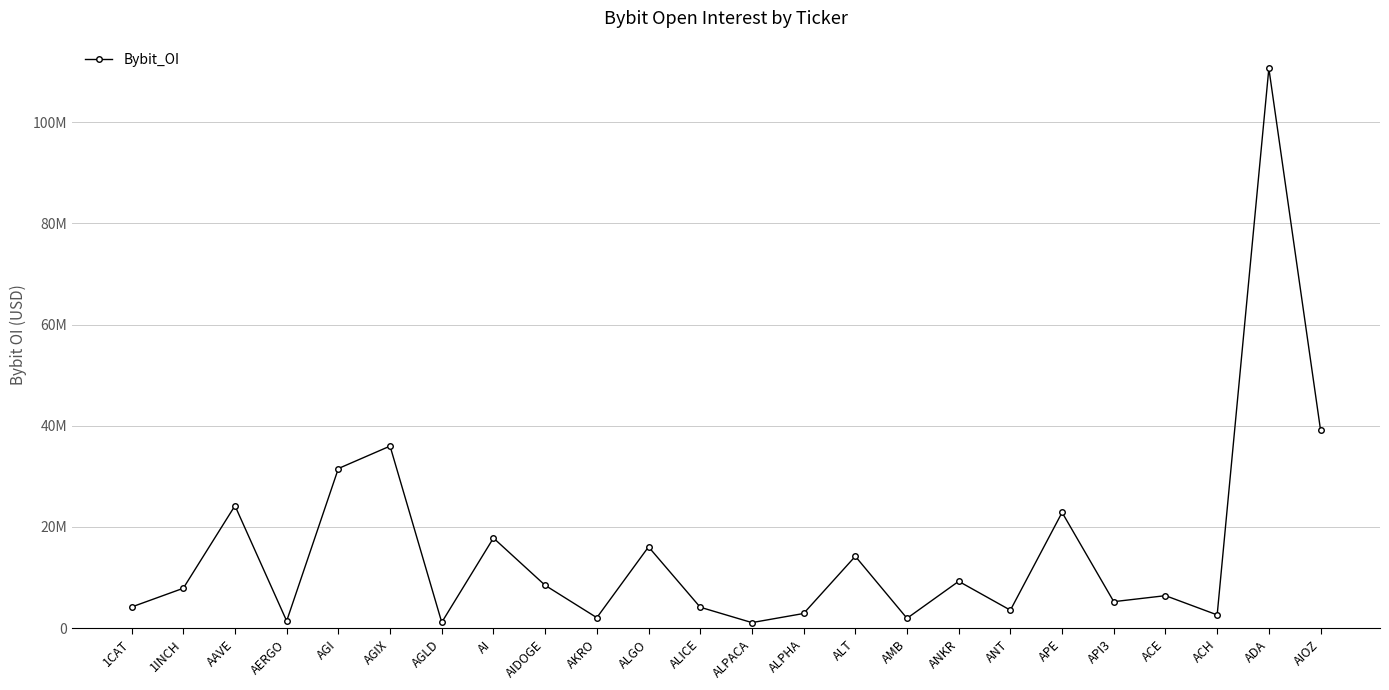

What is the sum of all values?

374931247